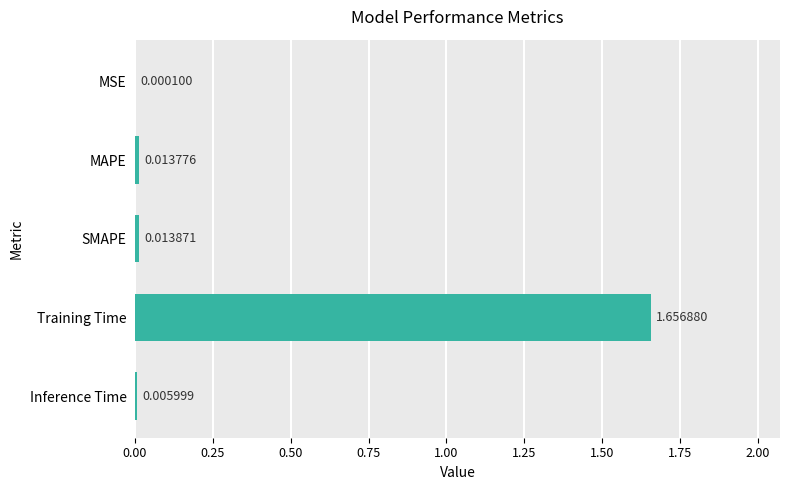

Which label corresponds to the largest value in the chart?

Training Time